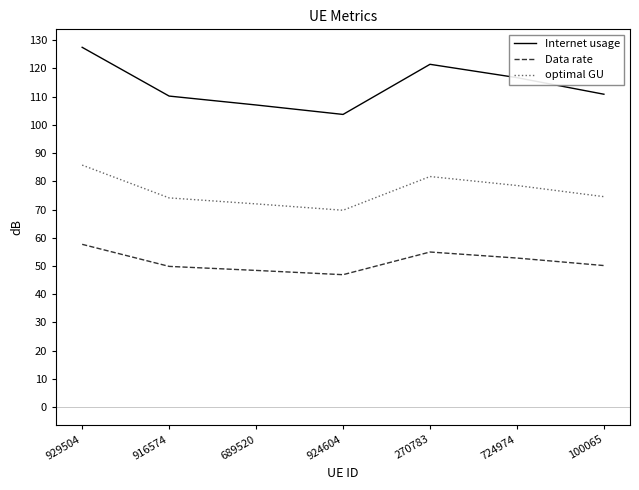

Rank the series by their maximum value, from highest to lowest.

Internet usage, optimal GU, Data rate